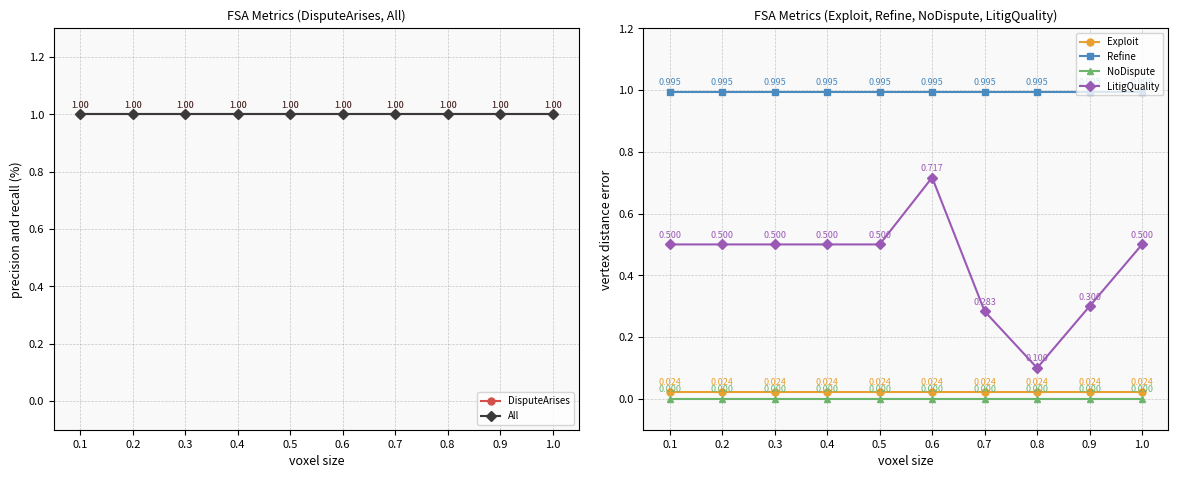

Reading left to right, transcribe all the data shown in this chart.

DisputeArises: 1.0	1.0	1.0	1.0	1.0	1.0	1.0	1.0	1.0	1.0
All: 1.0	1.0	1.0	1.0	1.0	1.0	1.0	1.0	1.0	1.0
Exploit: 0.0	0.0	0.0	0.0	0.0	0.0	0.0	0.0	0.0	0.0
Refine: 1.0	1.0	1.0	1.0	1.0	1.0	1.0	1.0	1.0	1.0
NoDispute: 0.0	0.0	0.0	0.0	0.0	0.0	0.0	0.0	0.0	0.0
LitigQuality: 0.5	0.5	0.5	0.5	0.5	0.7	0.3	0.1	0.3	0.5